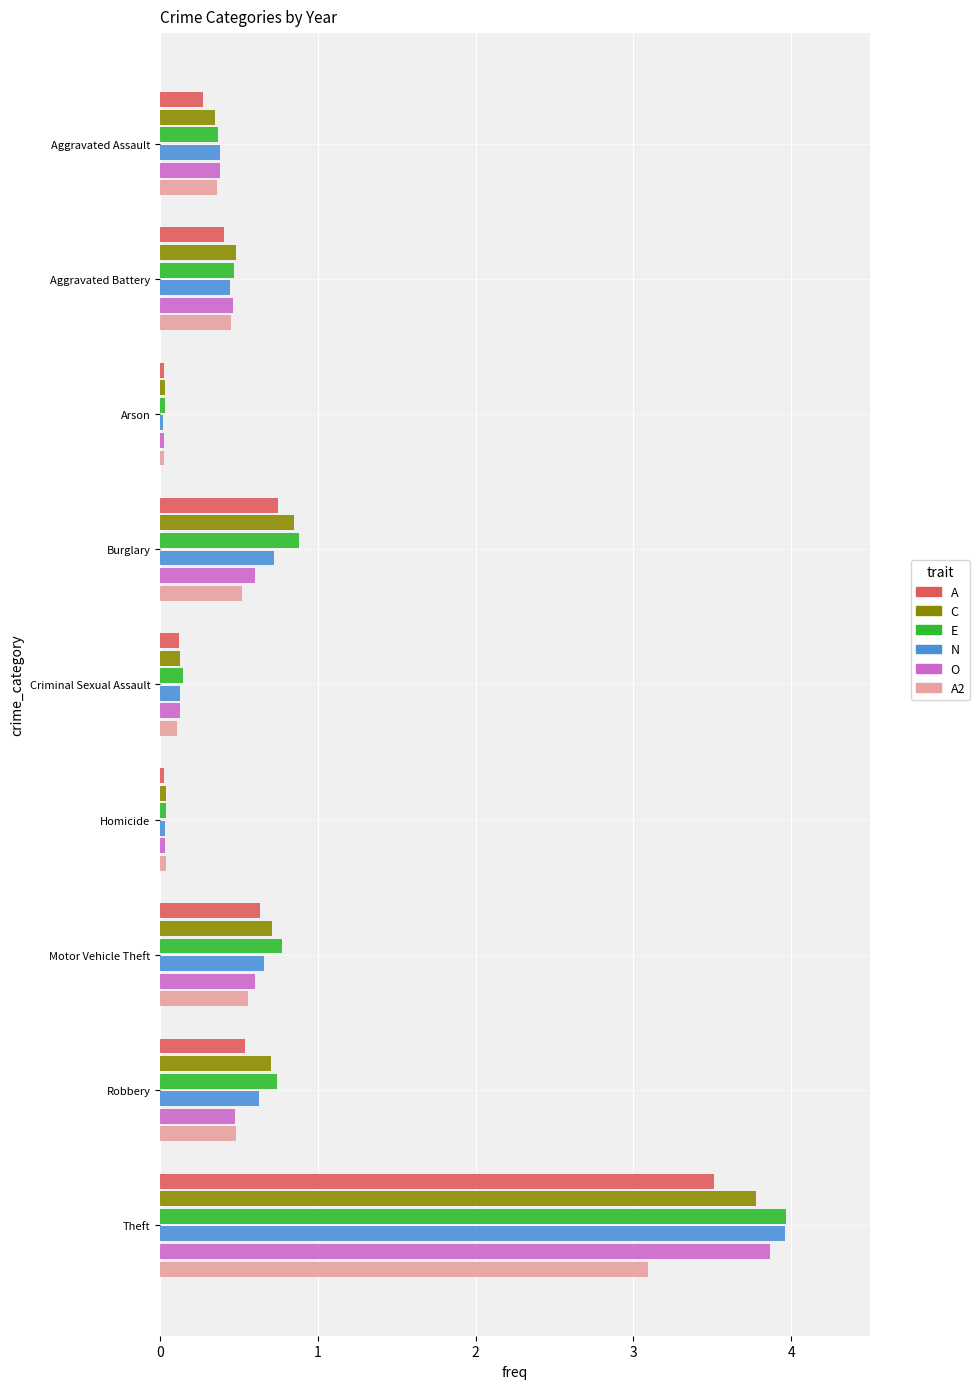

What is the total value across all series at Aggravated Battery?

2.7